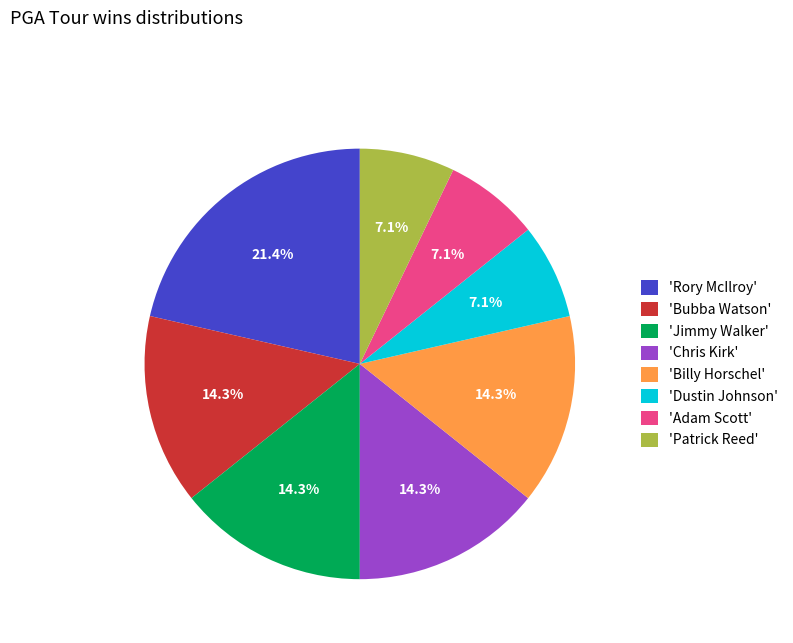

How many segments does this pie chart have?

8